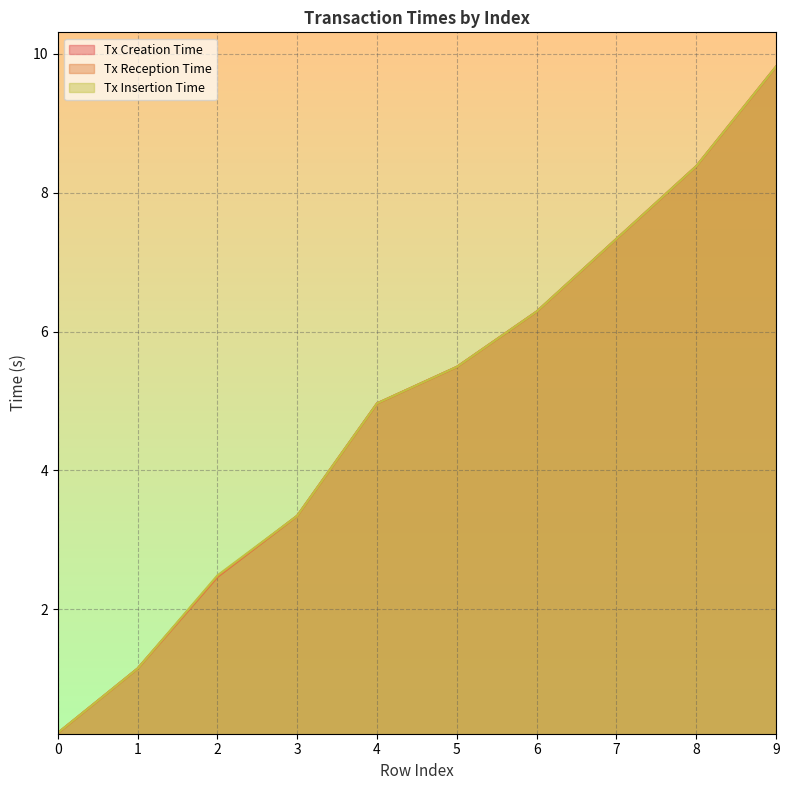

True or false: Tx Creation Time has more than 1 interior local peaks.

False